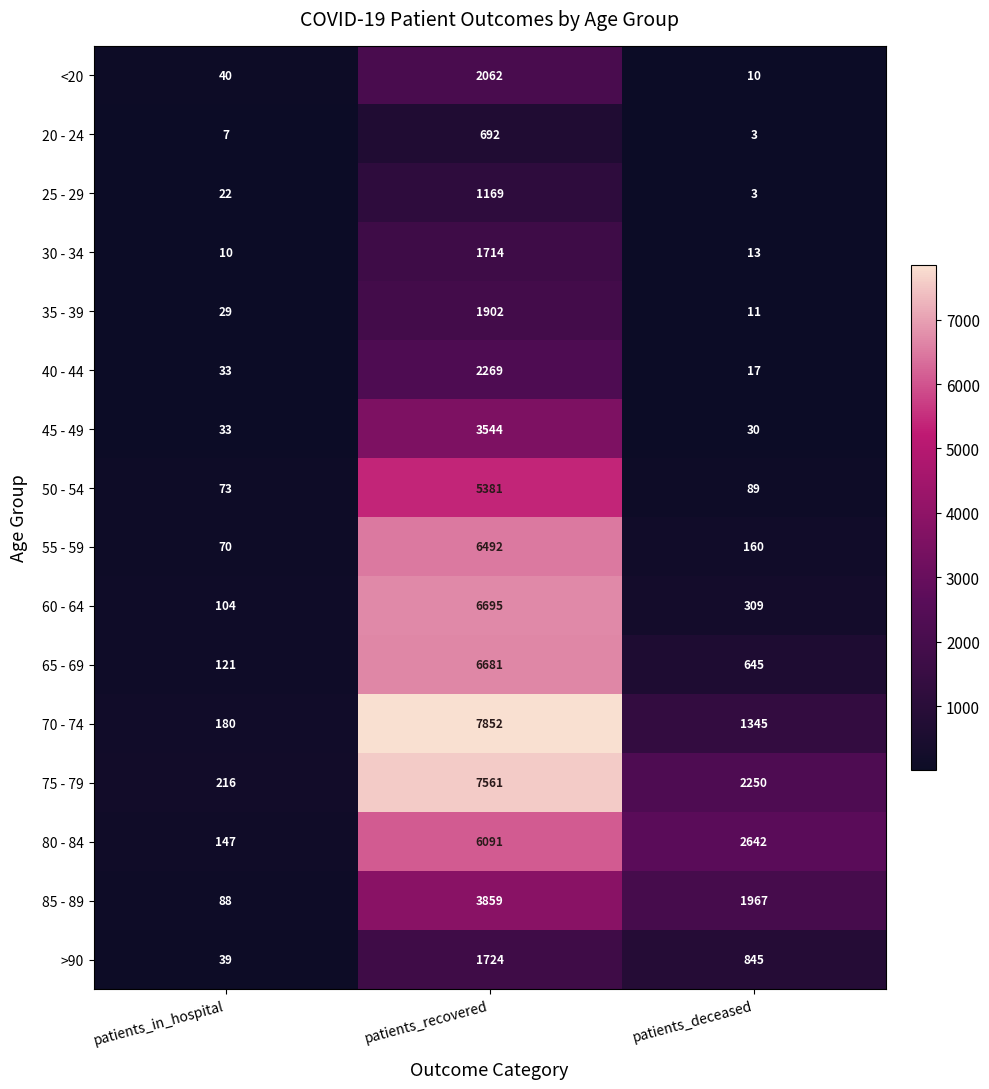

What is the minimum value shown in the chart?

3